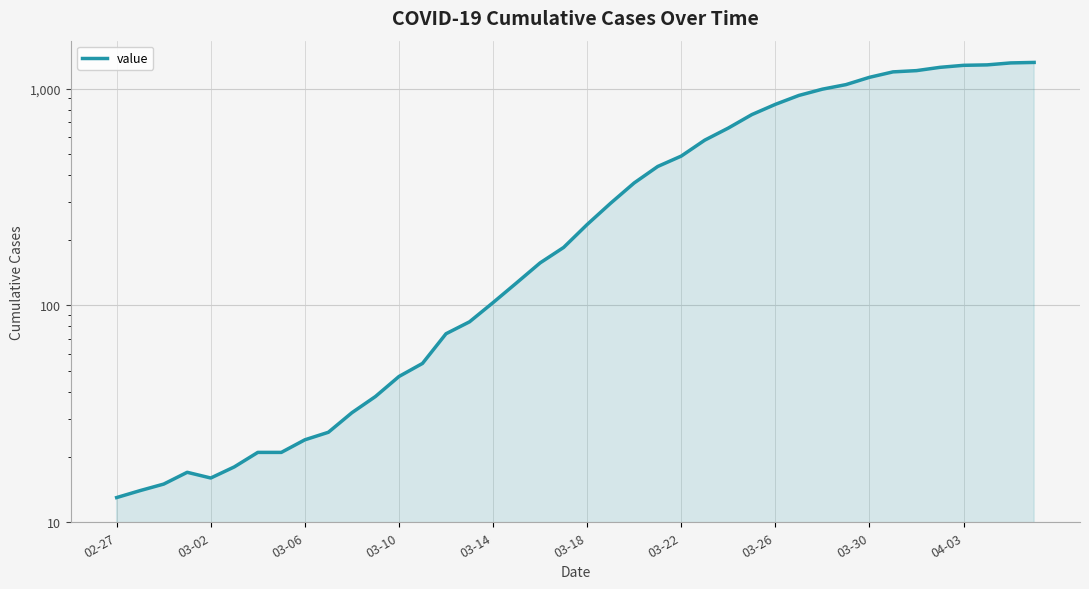

What is the difference between the maximum and minimum values?

1306